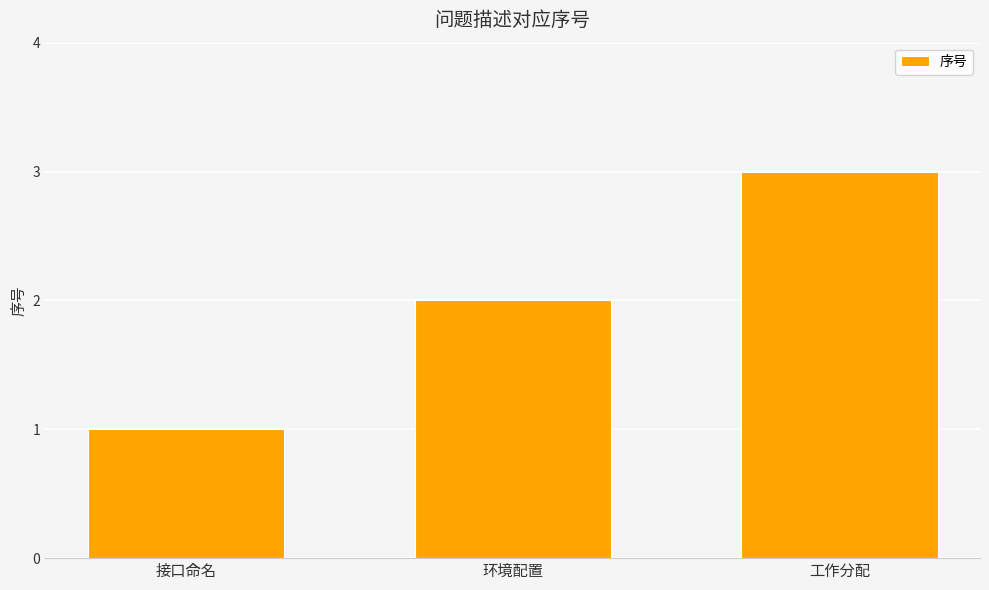

Rank the categories by value from lowest to highest.

接口命名, 环境配置, 工作分配